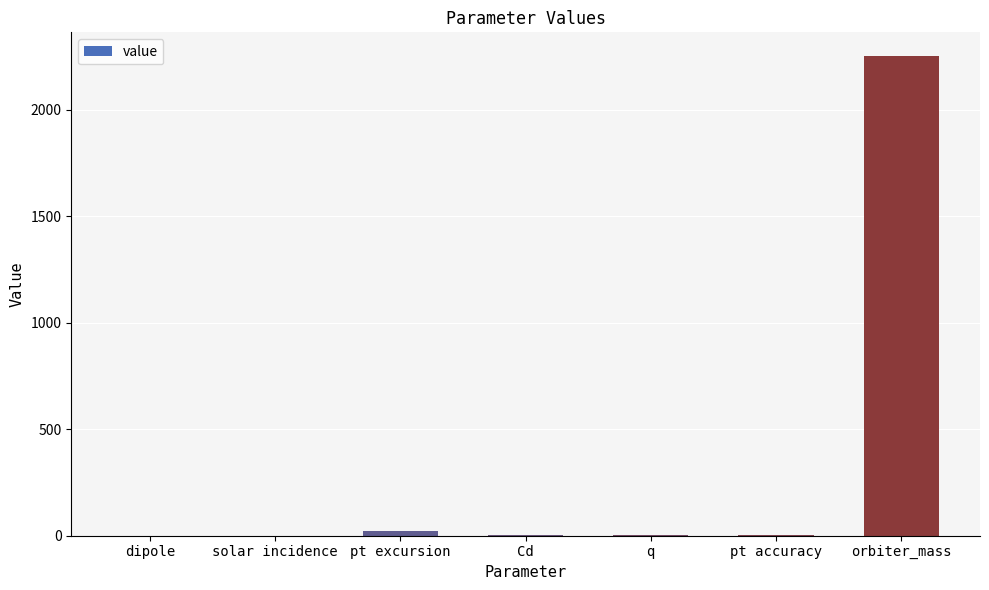

The value at solar incidence is -832.2. True or false?

False